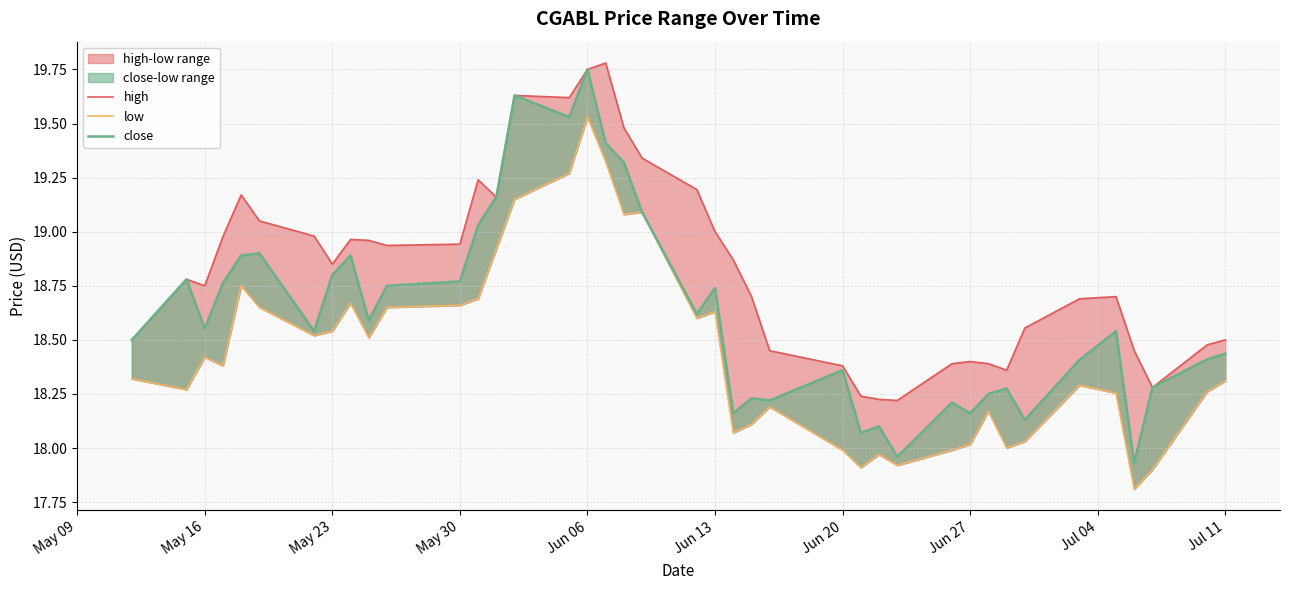

Where does the low series first go above 18?

May 09